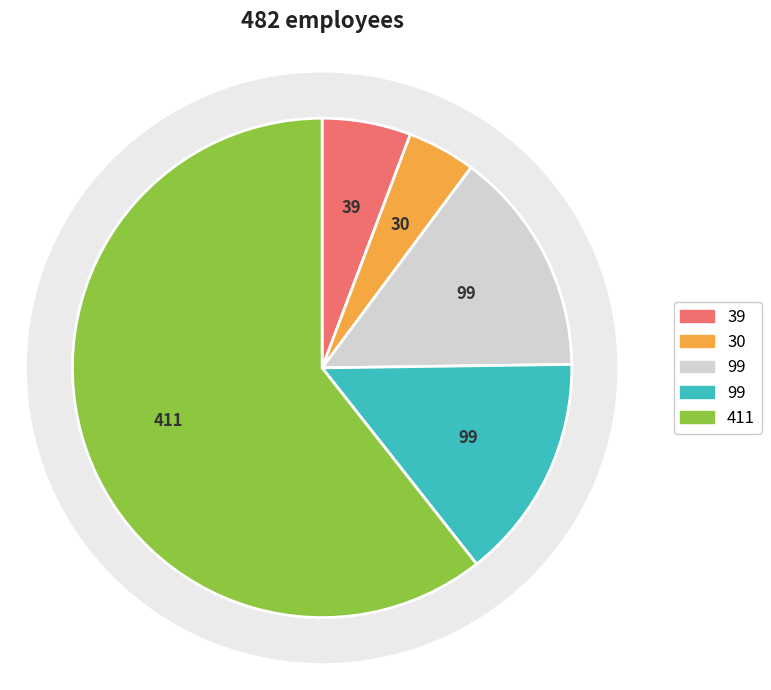

To the nearest percent, what is the difference between the largest and smallest slice percentages?

56%